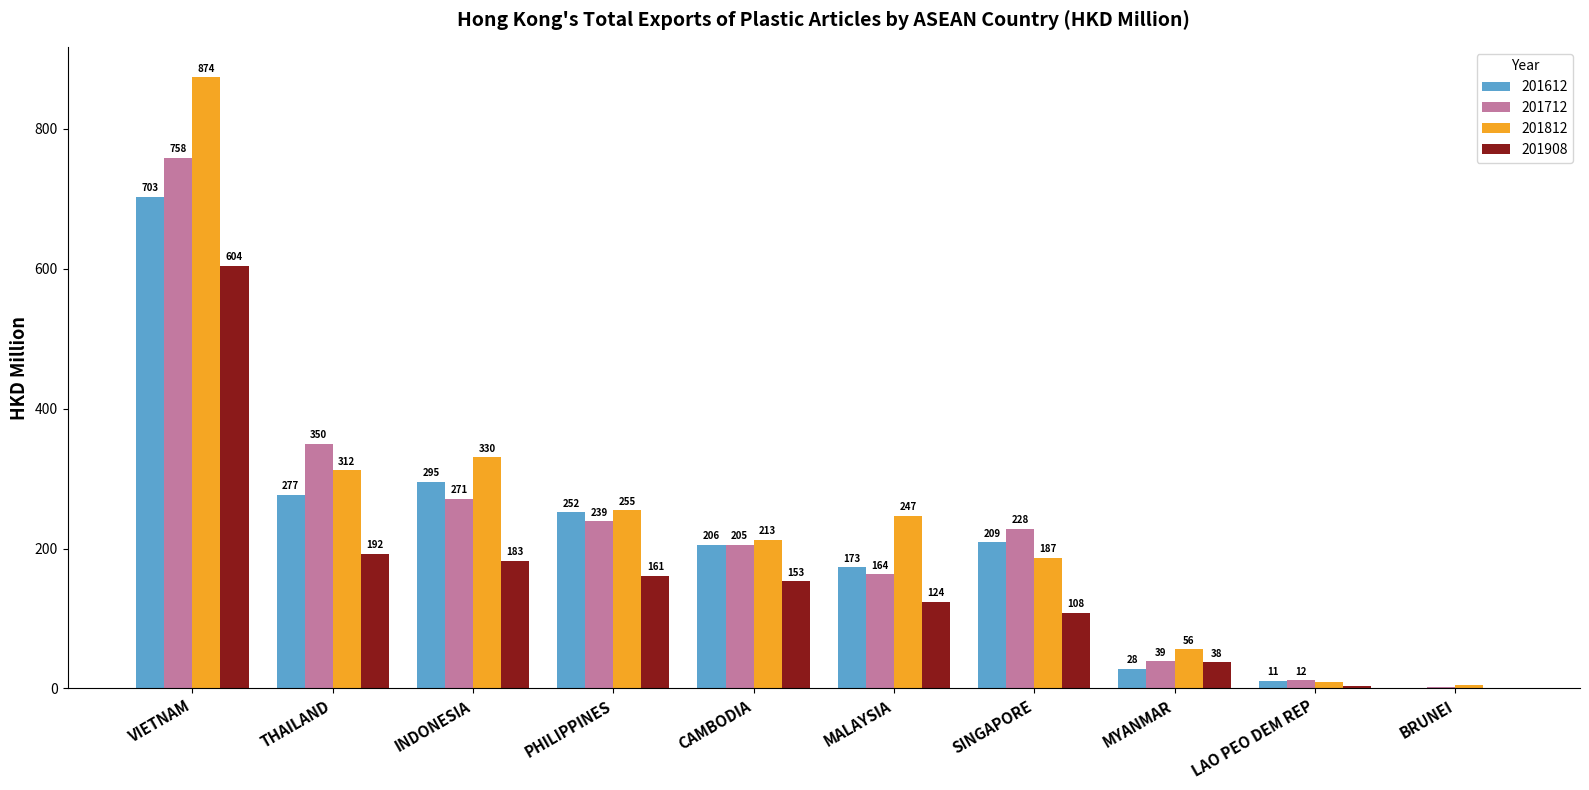

Which label corresponds to the largest value in the chart?

VIETNAM